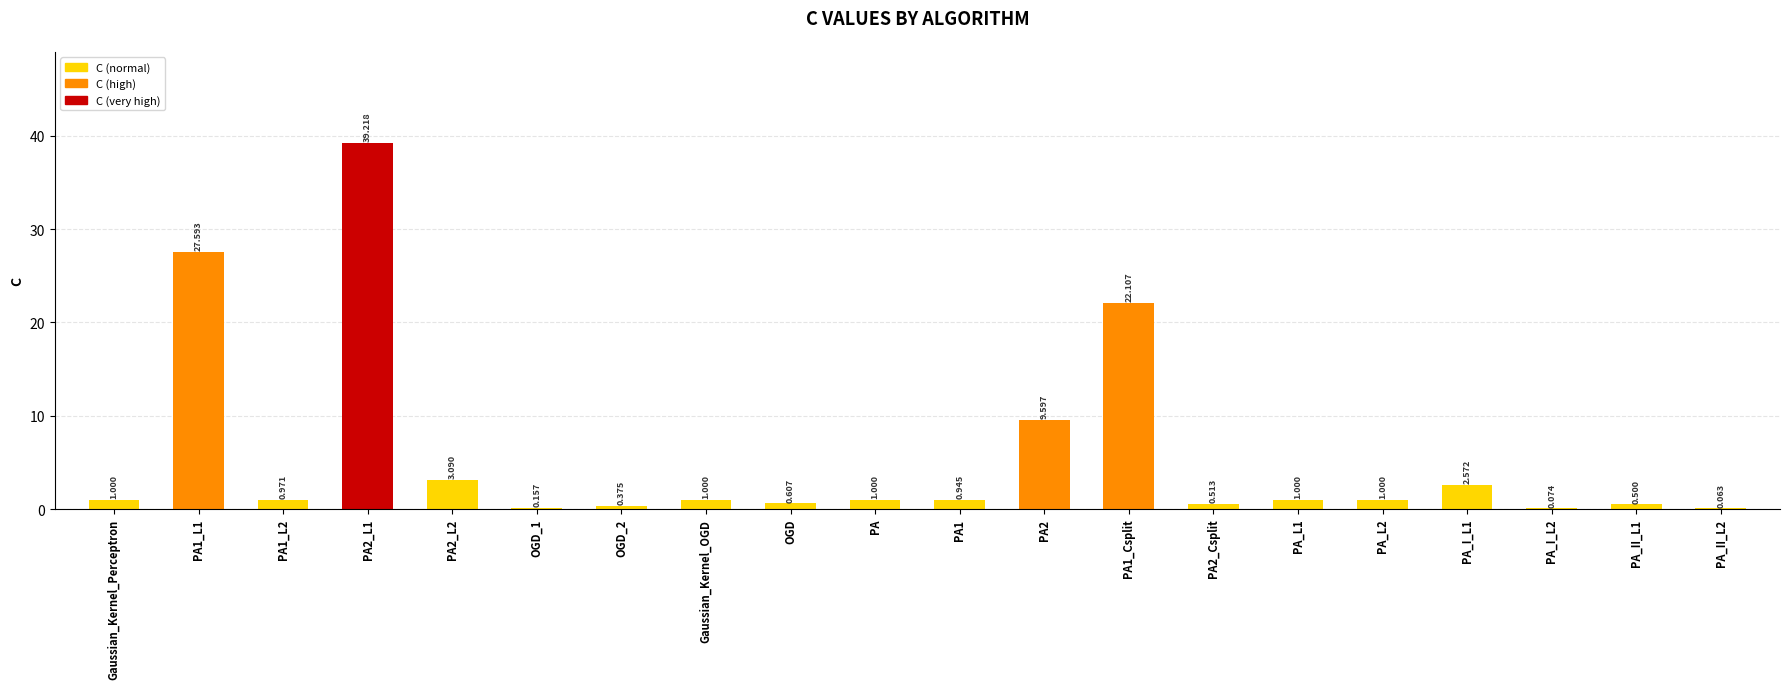

List the labels in order of value, largest first.

PA2_L1, PA1_L1, PA1_Csplit, PA2, PA2_L2, PA_I_L1, Gaussian_Kernel_Perceptron, Gaussian_Kernel_OGD, PA, PA_L1, PA_L2, PA1_L2, PA1, OGD, PA2_Csplit, PA_II_L1, OGD_2, OGD_1, PA_I_L2, PA_II_L2